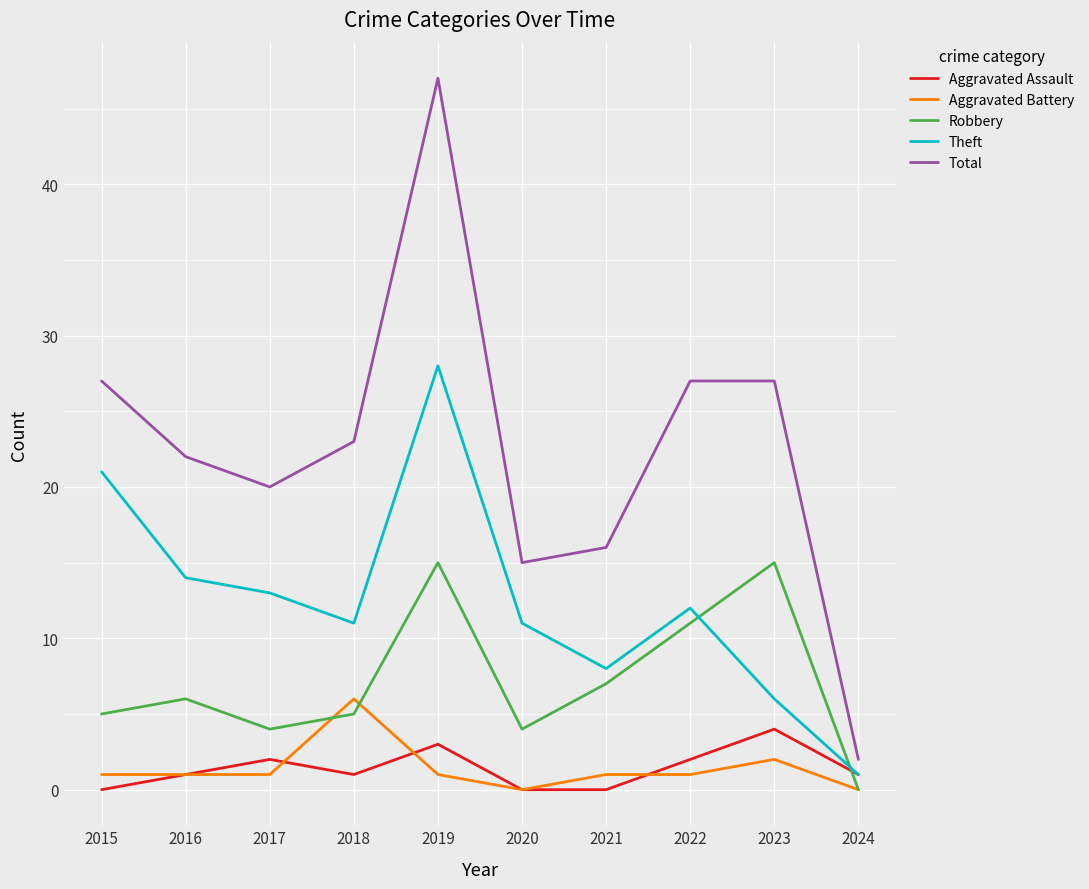

Is the value of Robbery at 2018 greater than the value of Aggravated Battery at 2017?

Yes